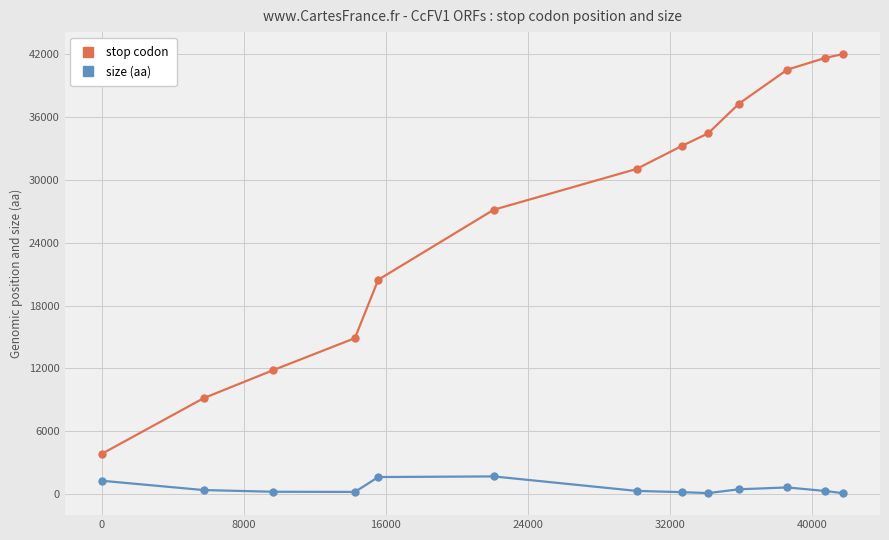

Which series has the largest total across all categories?

stop codon